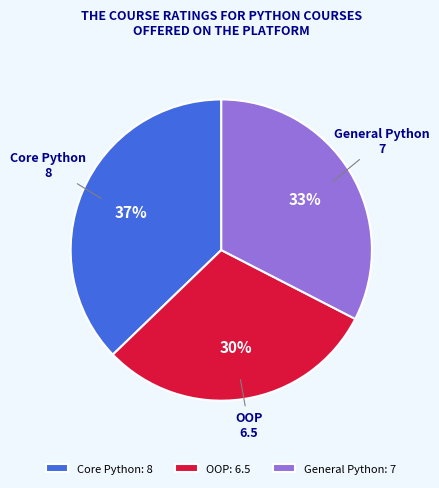

Count the number of slices in the pie.

3